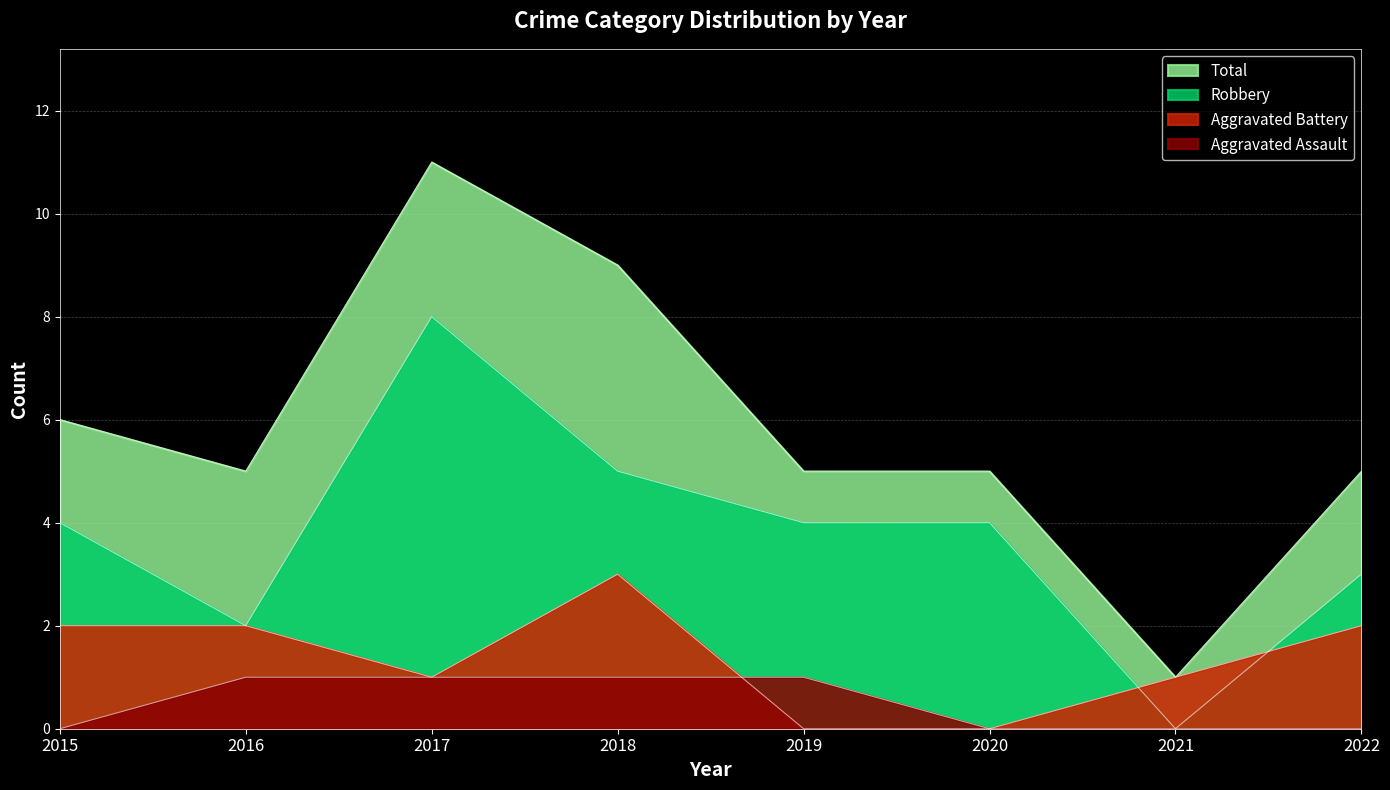

What is the spread (max minus min) of values at 2019?

5